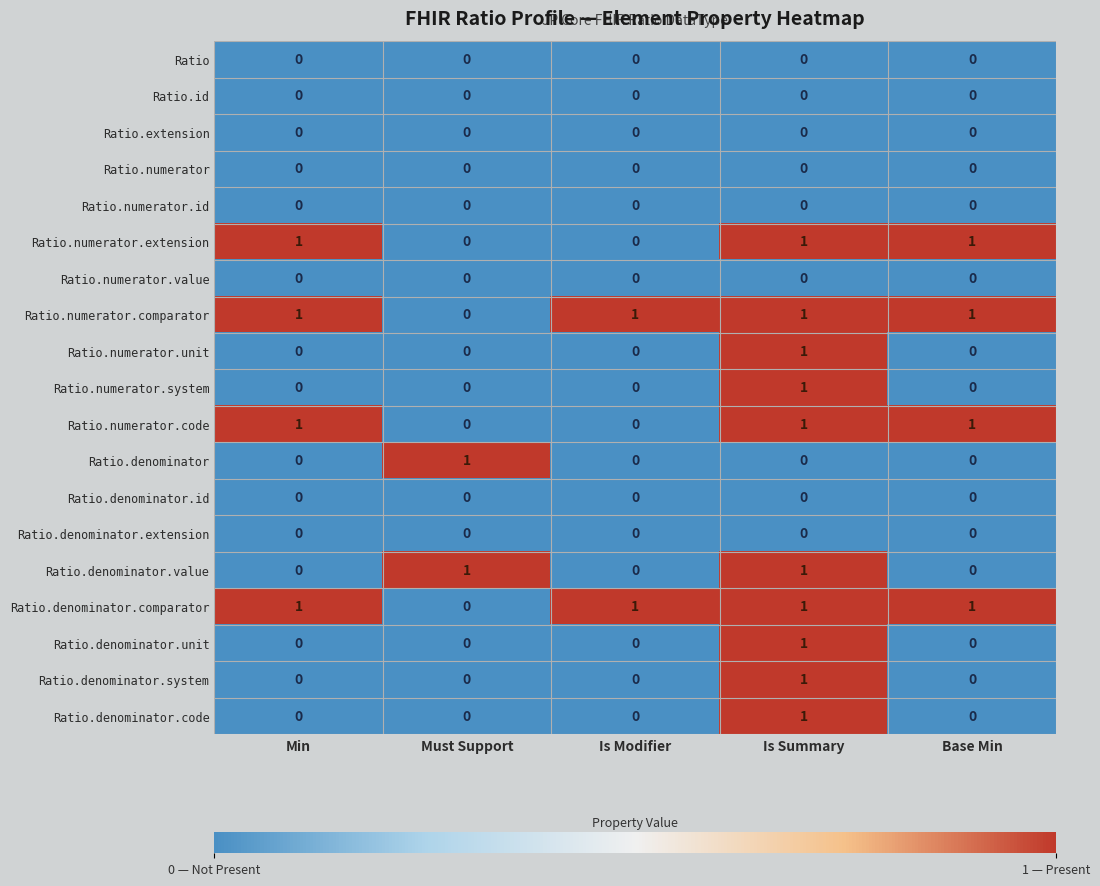

What is the total value across all series at Min?

4